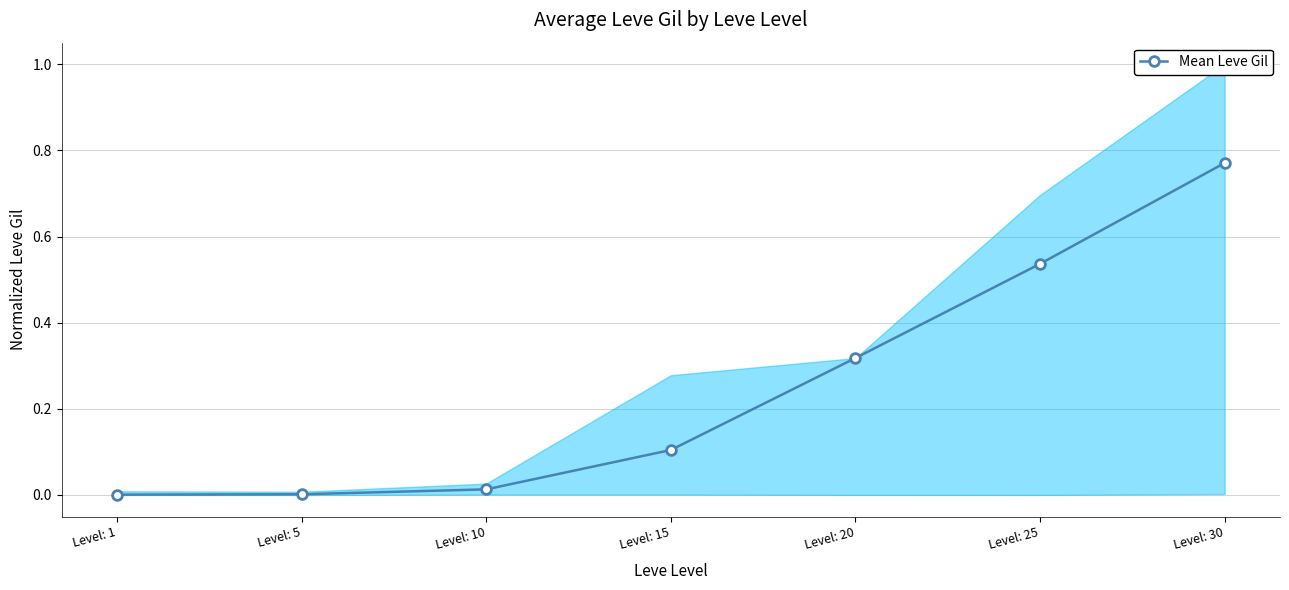

How many lines are shown in the chart?

1